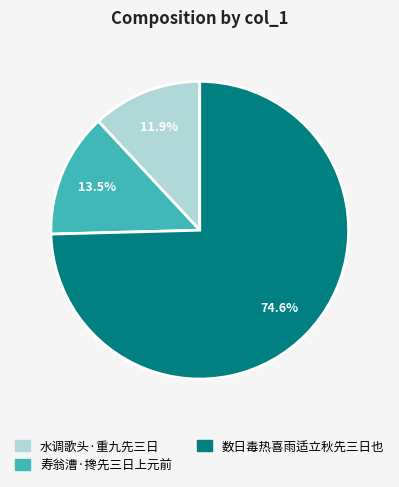

Which slice represents more than half of the pie?

数日毒热喜雨适立秋先三日也